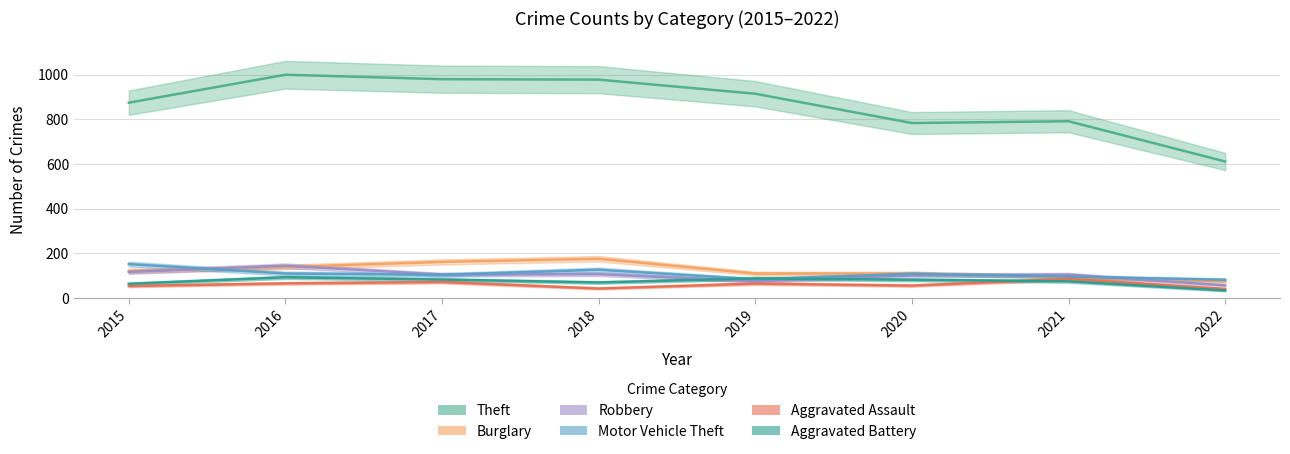

True or false: Aggravated Assault and Theft cross at least once.

False